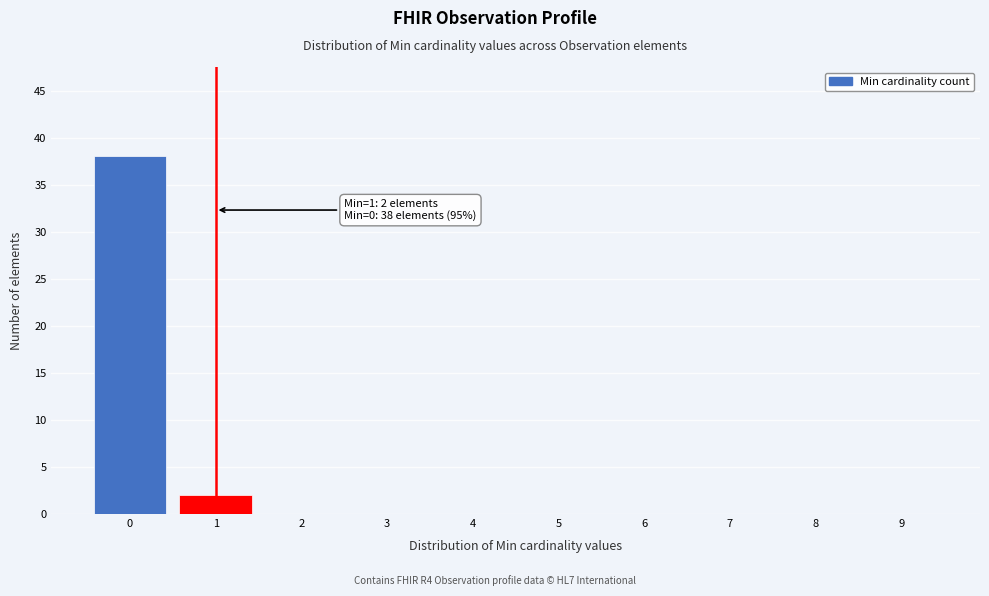

Reading right to left, extract all data points from this chart.

9=0	8=0	7=0	6=0	5=0	4=0	3=0	2=0	1=2	0=38